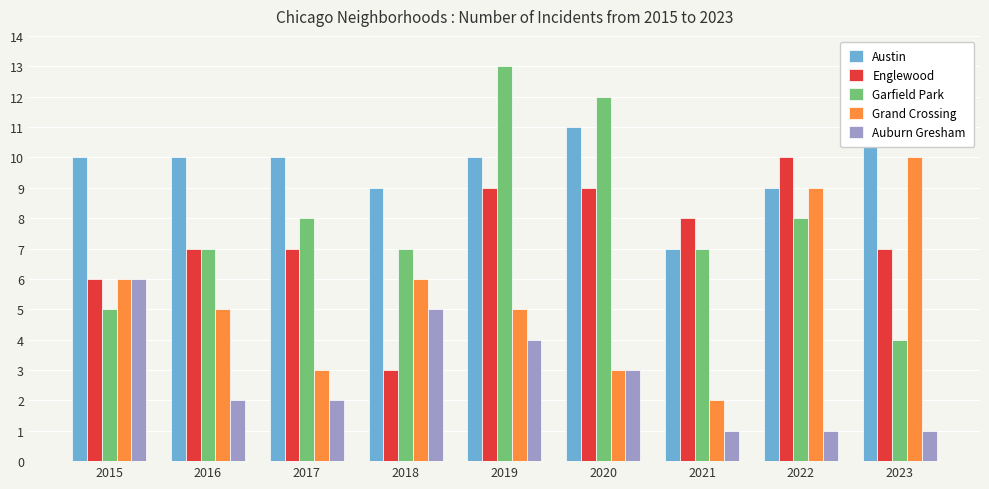

Read the Austin value at 2018.

9